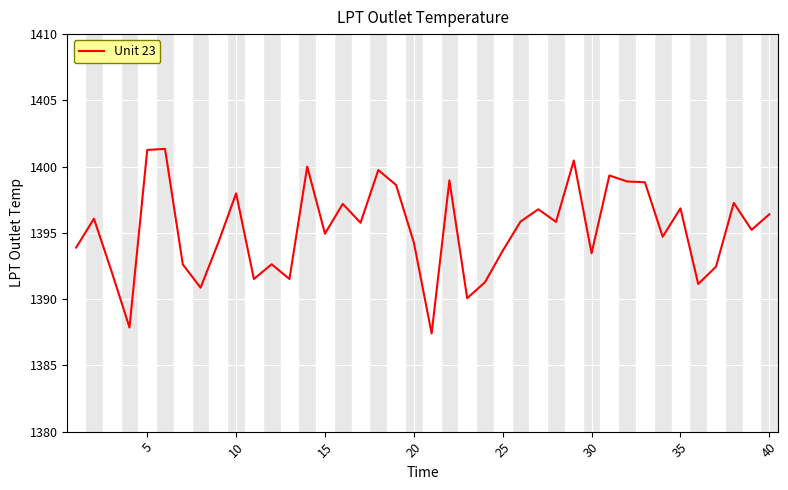

What is the greatest value displayed?

1401.3